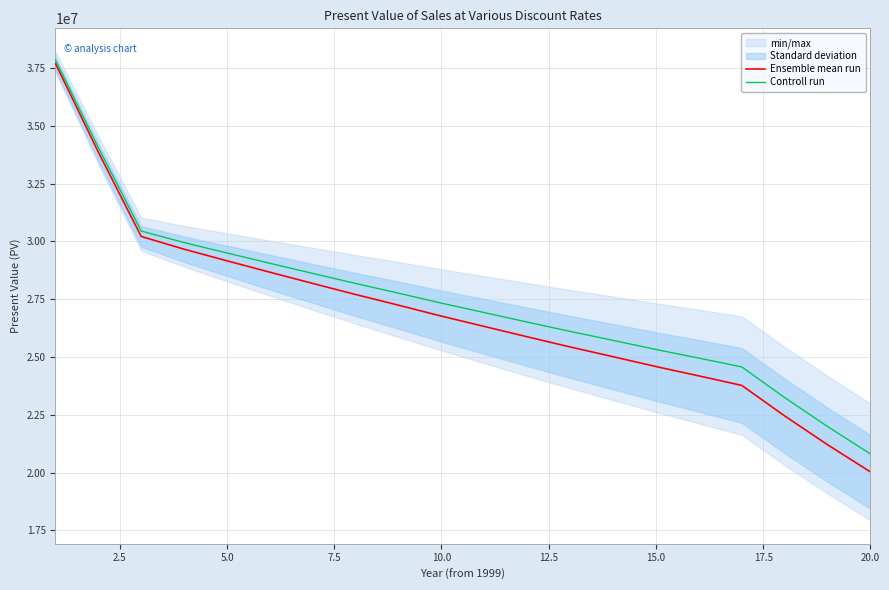

What is the smallest value displayed?

20028318.9